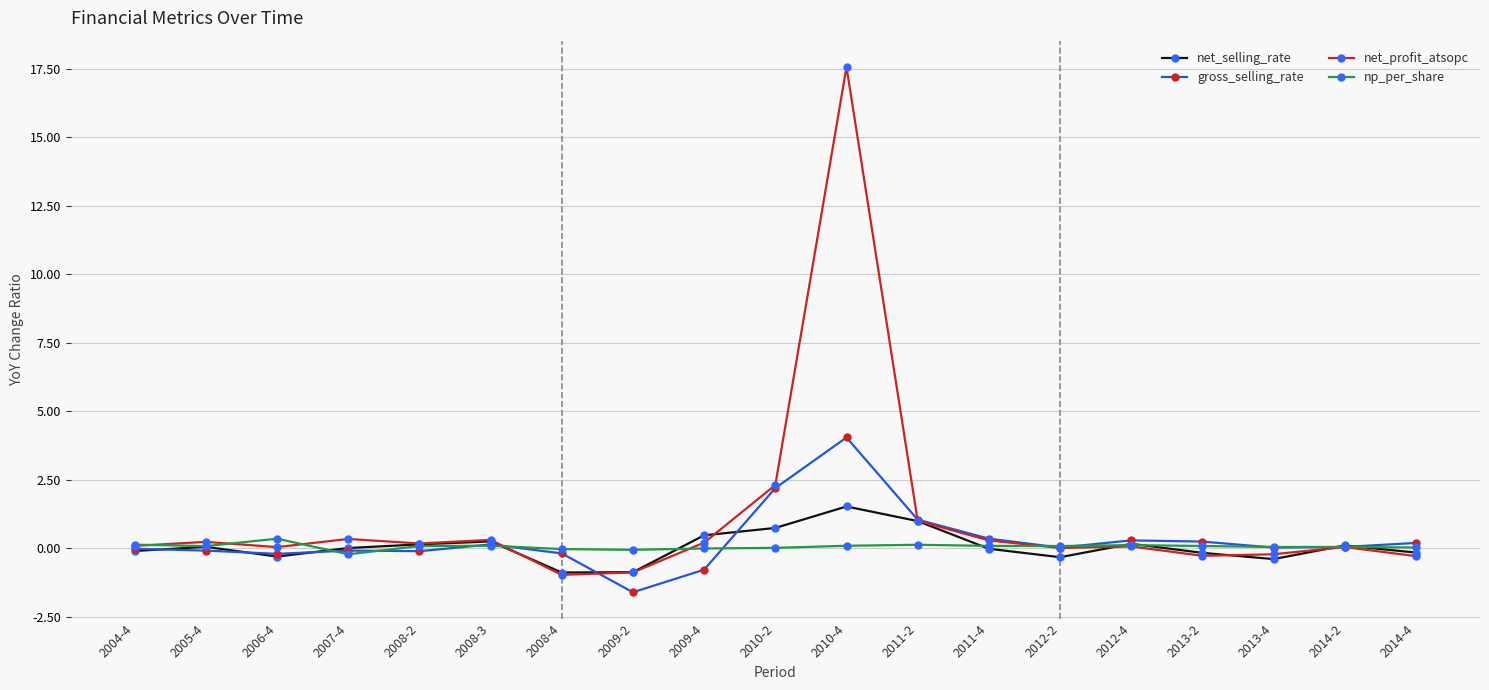

What is the label of the 2nd point from the left?

2005-4